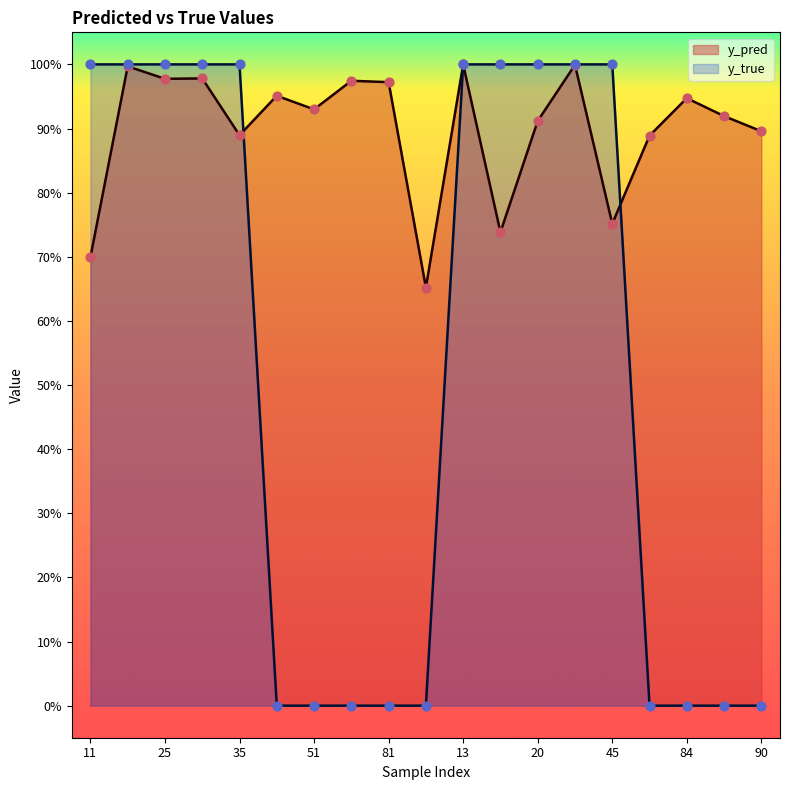

Which series has the largest Y range (max minus min)?

y_true